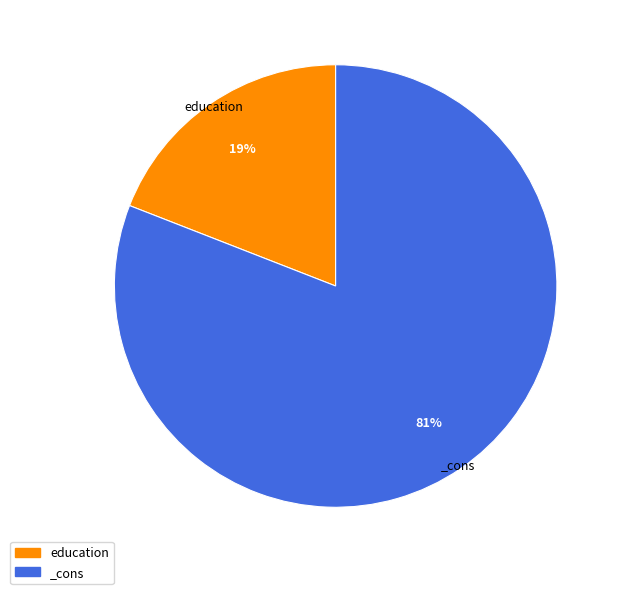

To the nearest percent, what percentage of the pie is education?

19%